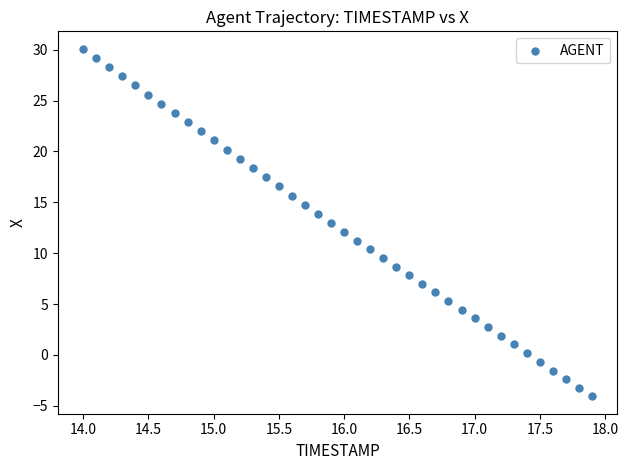

What is the range of Y values (max minus min)?

34.2